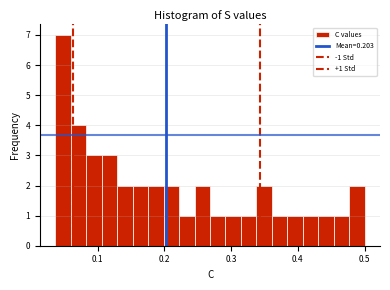

Read against the x-axis, roughly where is the centre of the tallest bar?

0.05